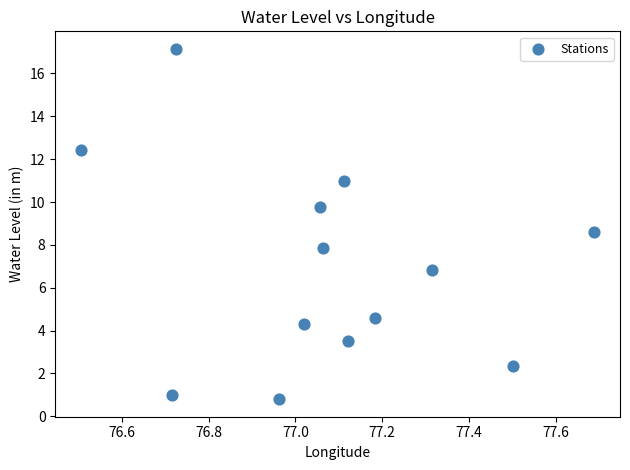

What is the range of X values (max minus min)?

1.2